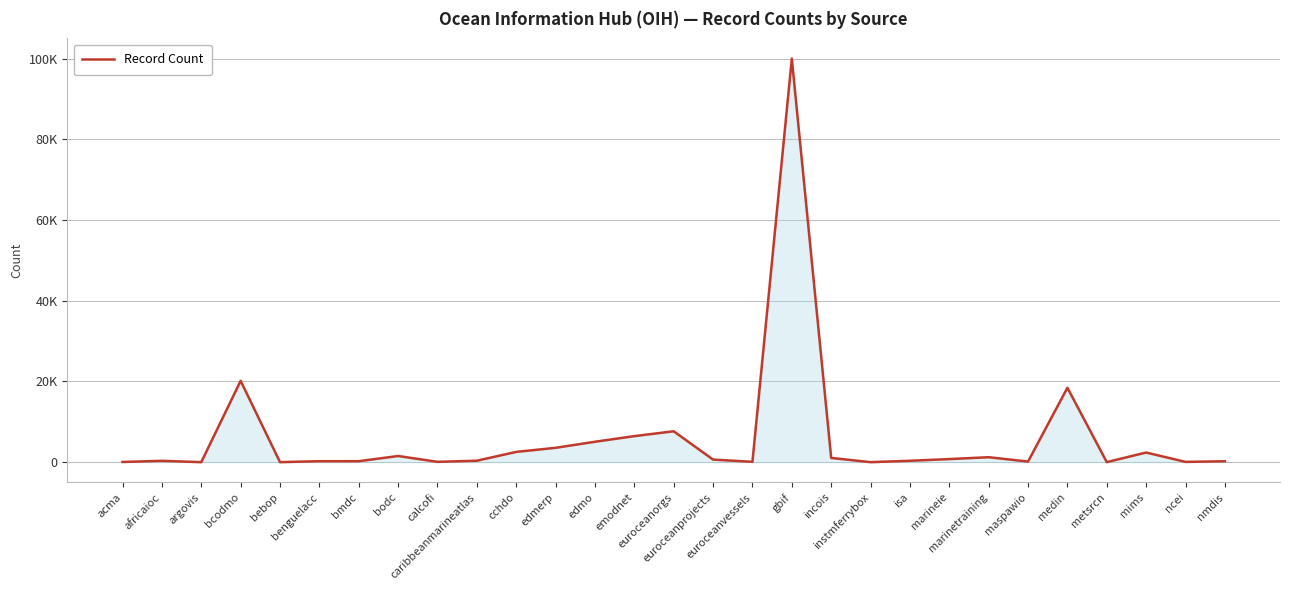

Where is the data nearest to the value 50001?

bcodmo